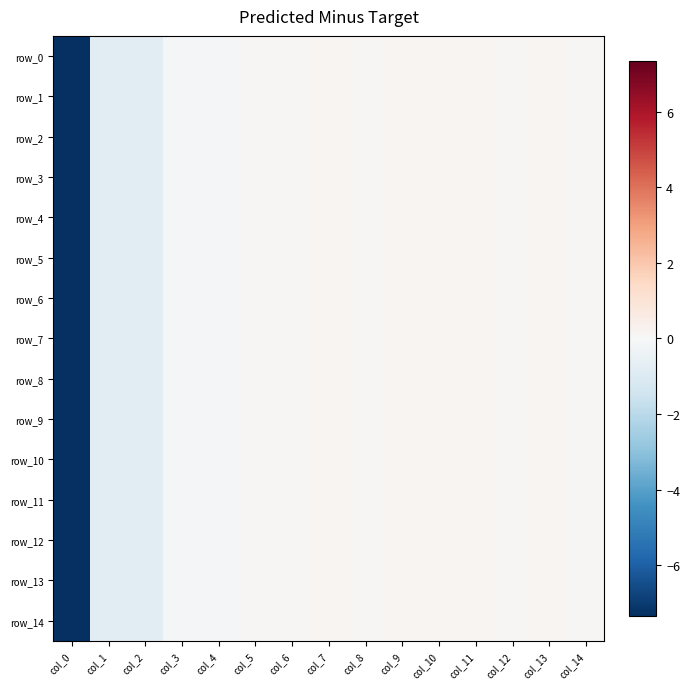

At which label does row_7 first exceed 0?

col_5